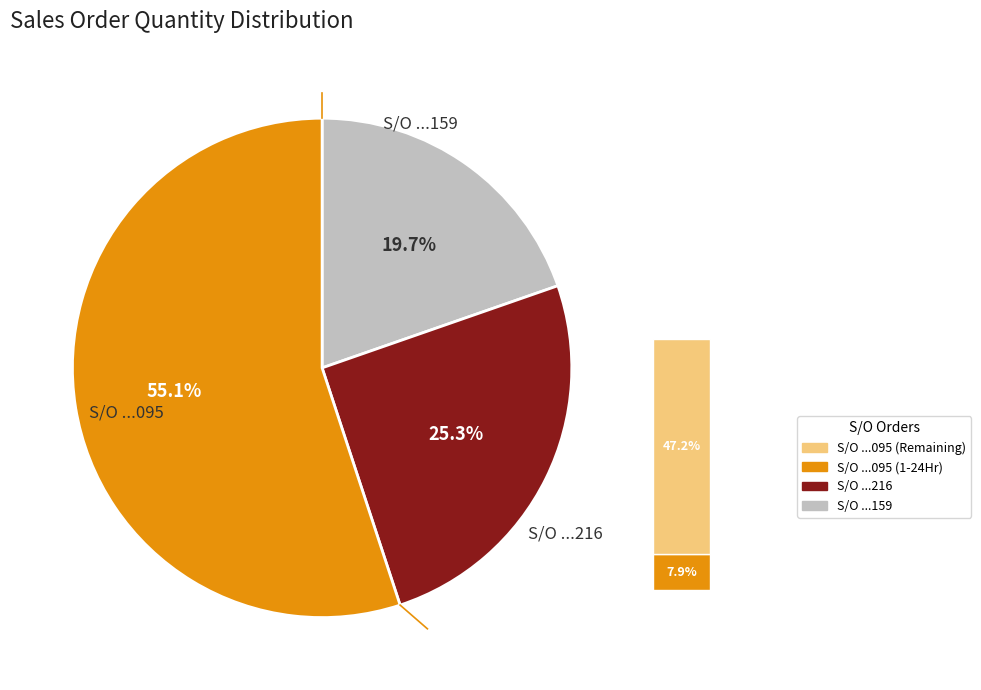

To the nearest percent, what portion does SO03-IDM231000159 represent?

20%